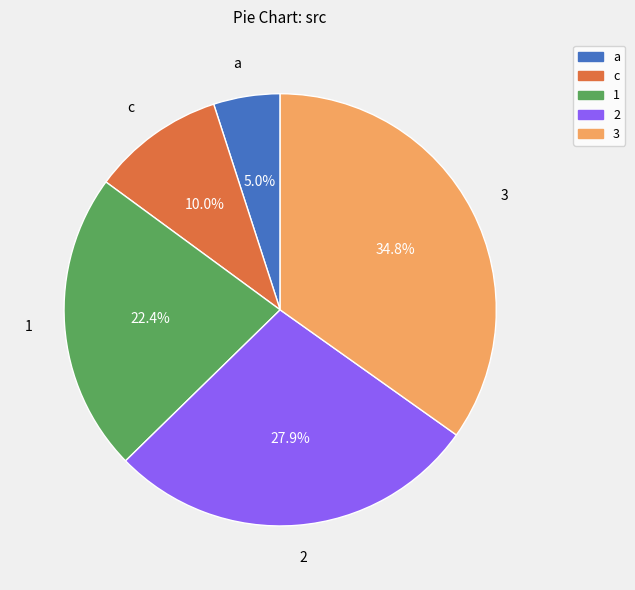

What is the ratio of the value at c to the value at 3?

0.3